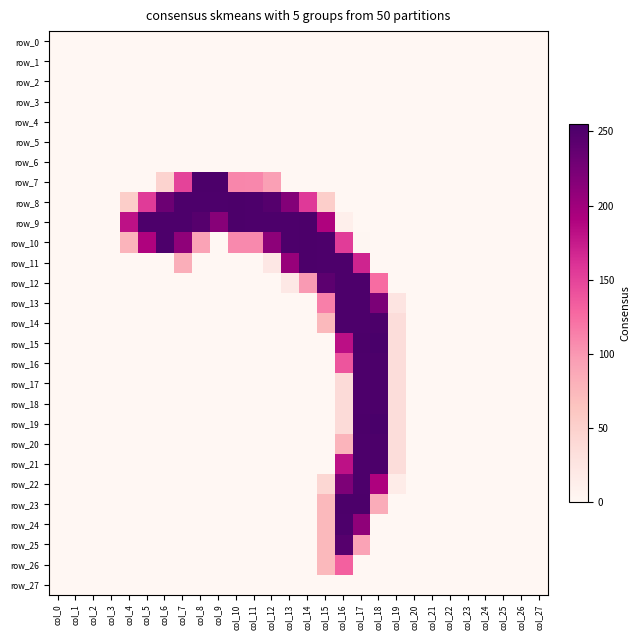

Count the number of categories in the chart.

28